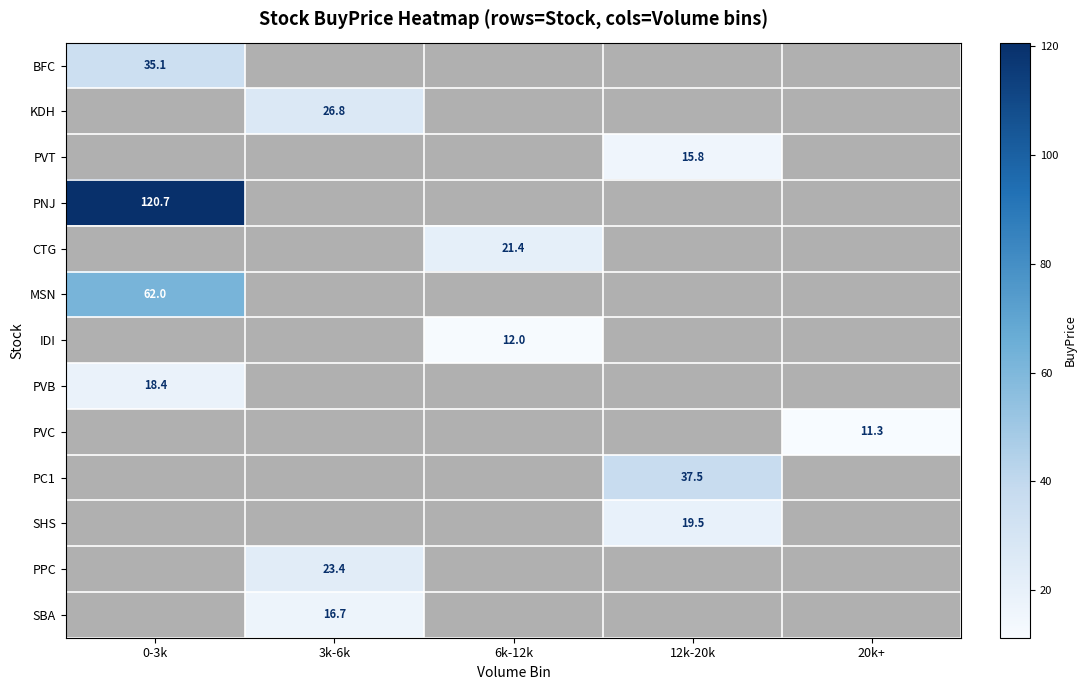

Is it true that PVT equals 15.8 at 12k-20k?

True